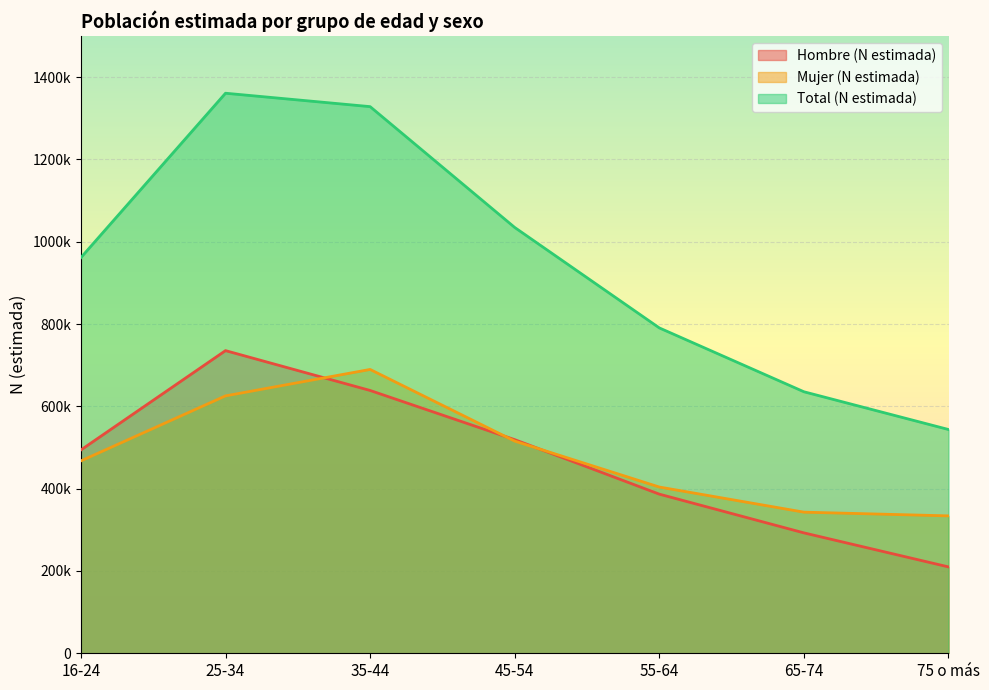

What is the total value across all series at 65-74?

1271034